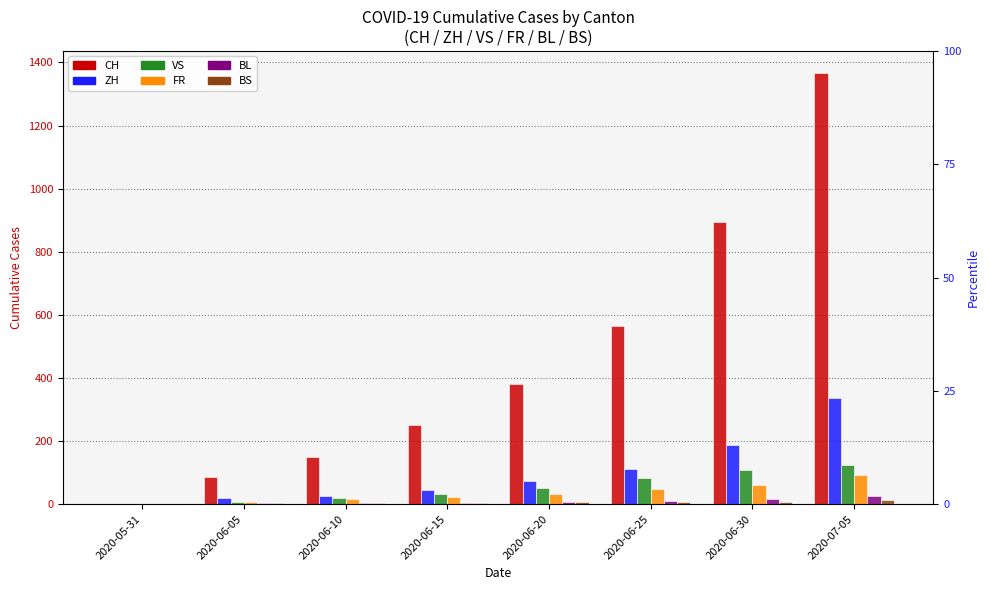

What is the average value of the BL series?

9